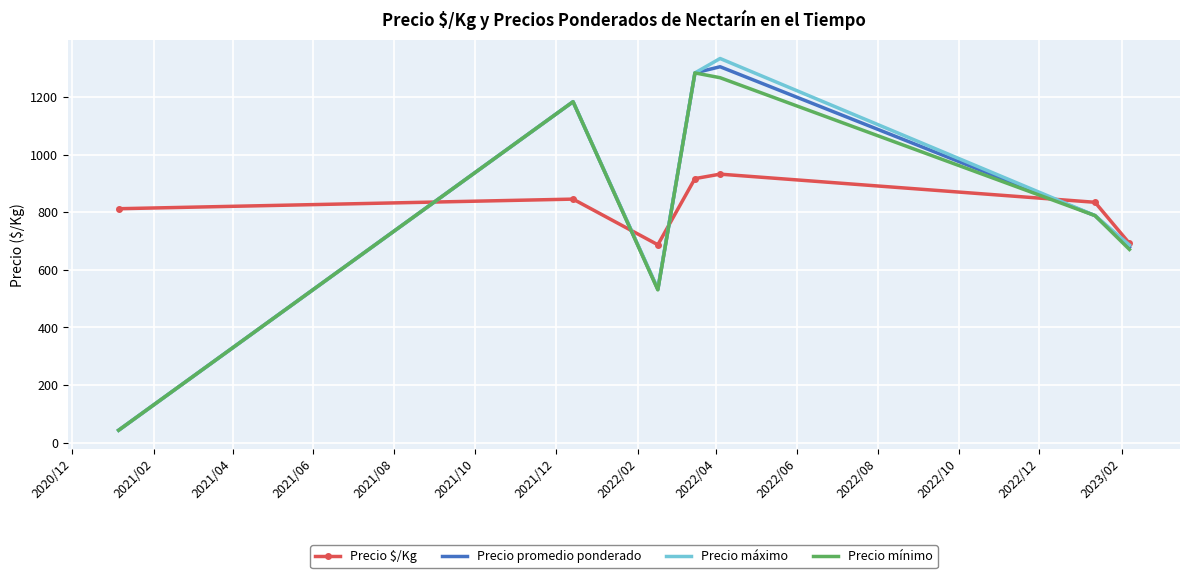

What is the highest value of the Precio máximo series?

1333.3